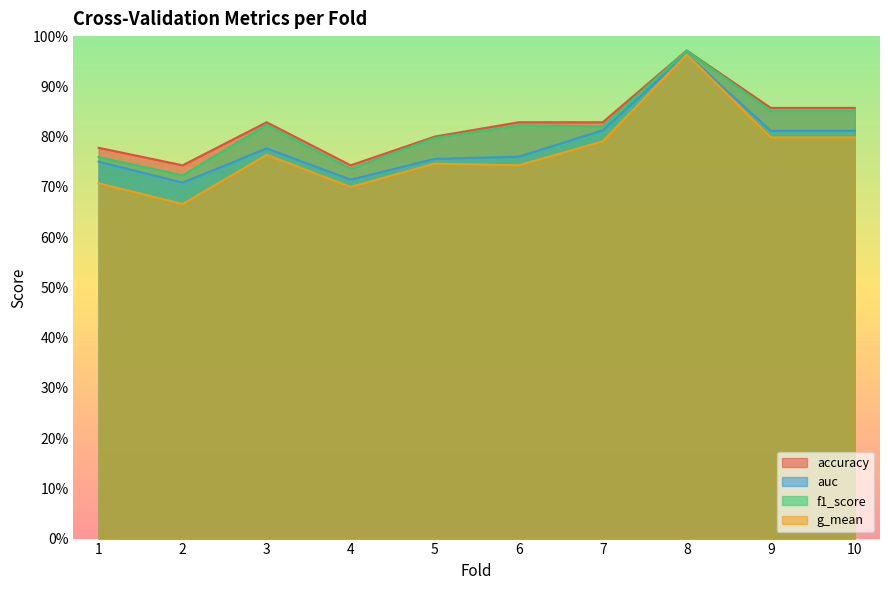

True or false: accuracy and g_mean cross at least once.

False